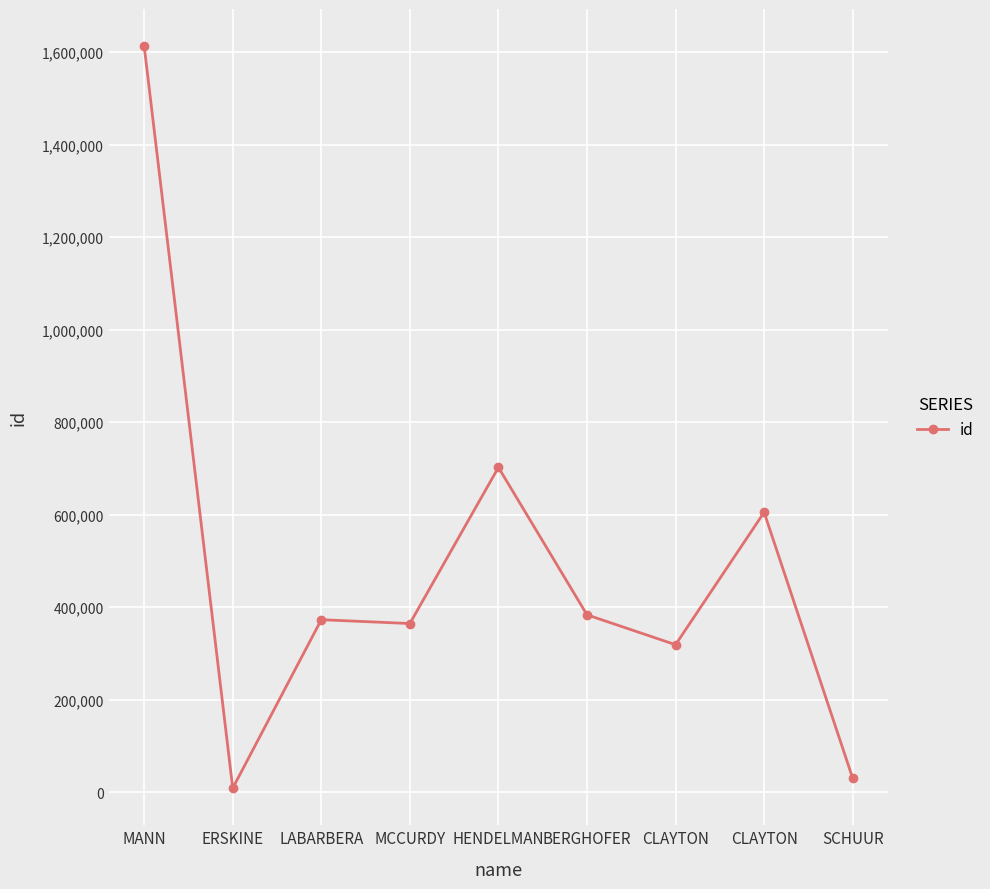

How many lines are shown in the chart?

1